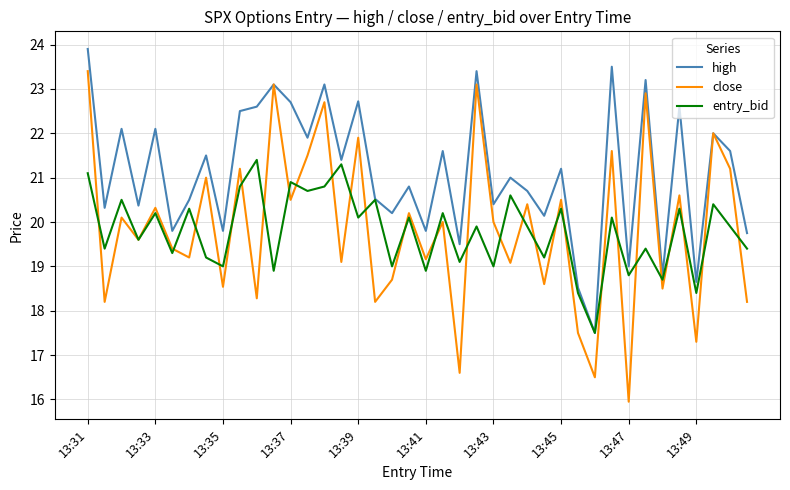

Which series has the widest spread of values?

close